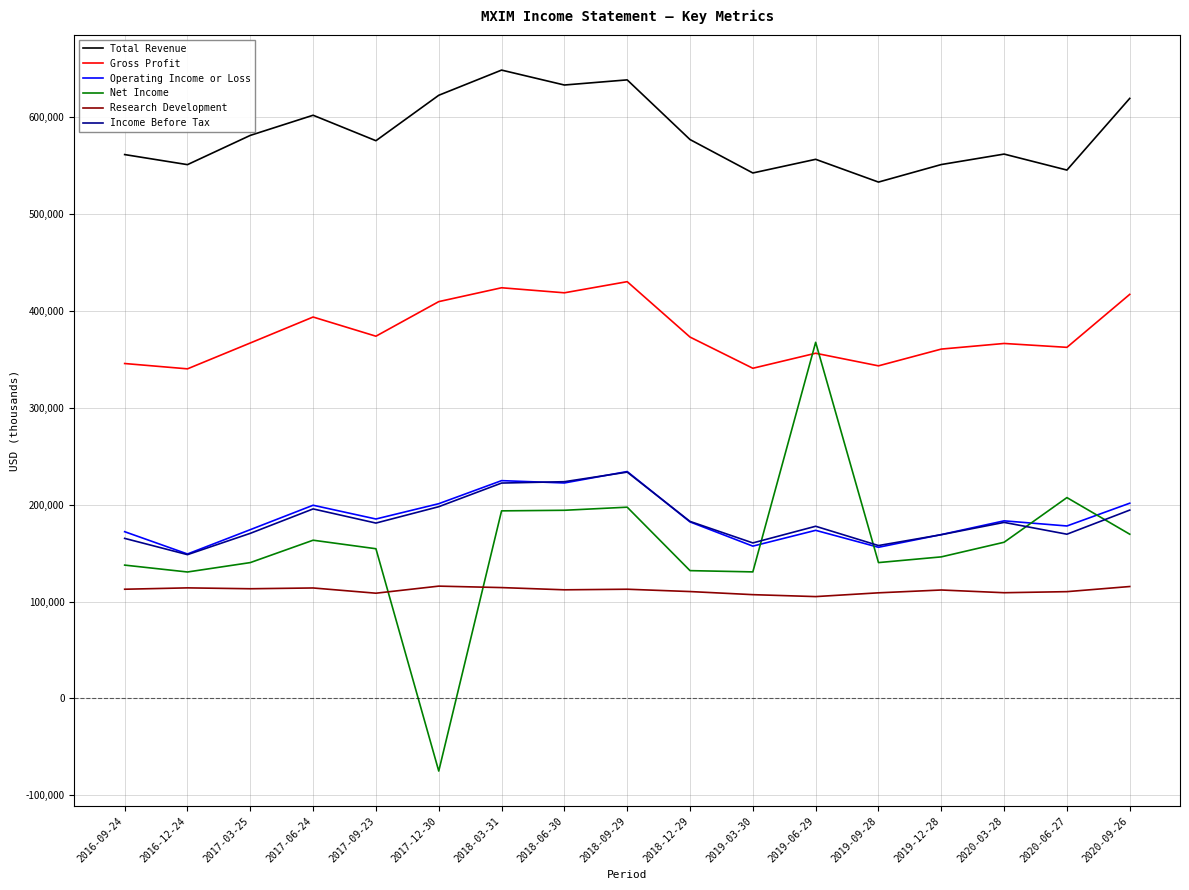

How many times do Gross Profit and Net Income cross each other?

2